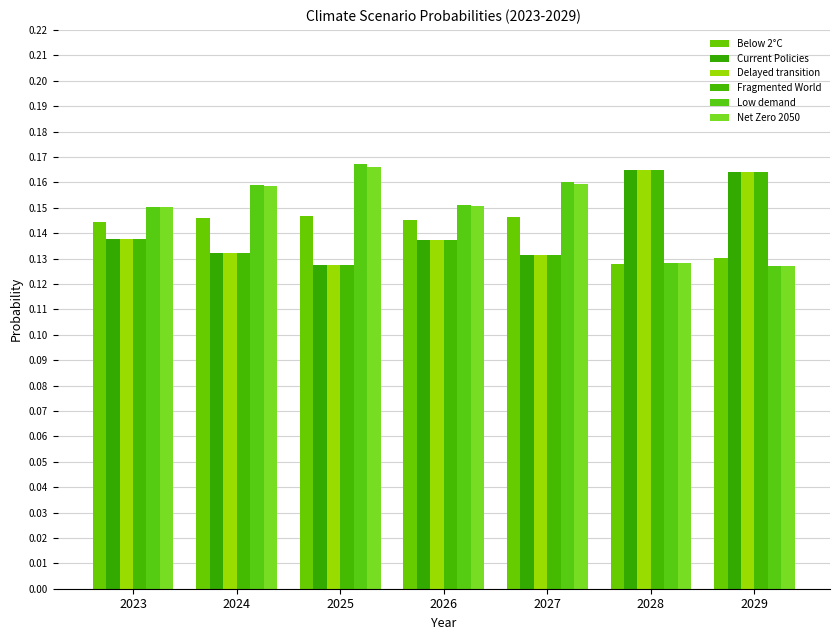

What is the average value of the Below 2°C series?

0.1